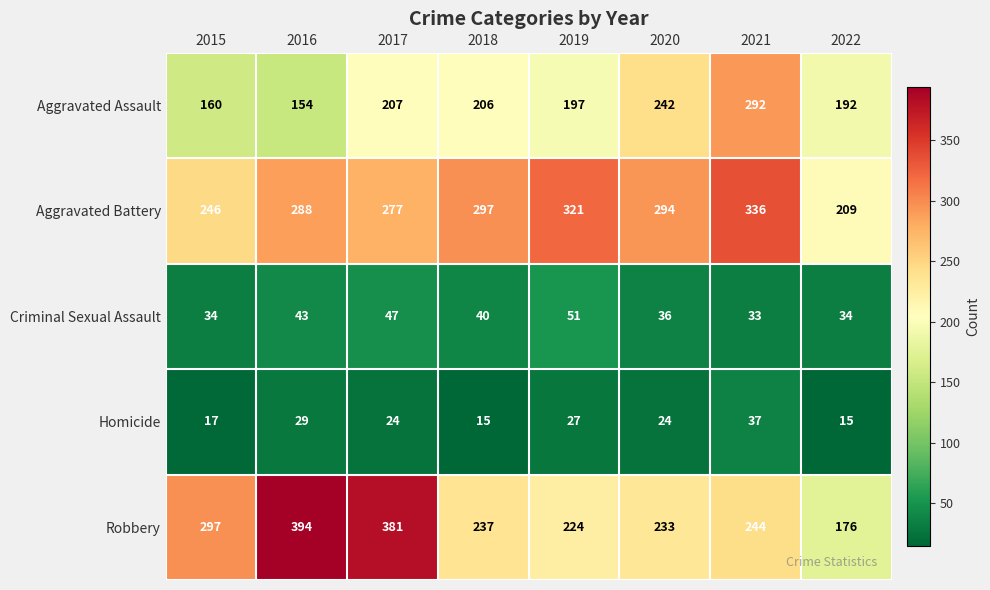

Which series has the largest total across all categories?

Aggravated Battery